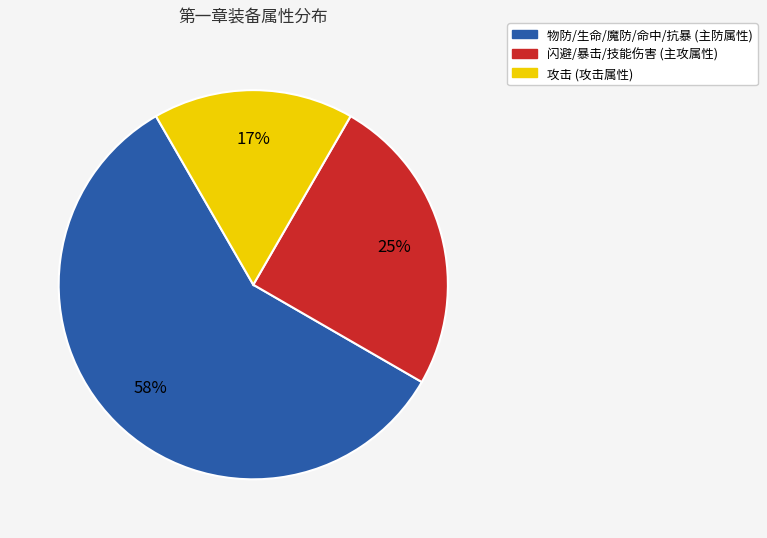

To the nearest percent, what is the average slice percentage?

33%